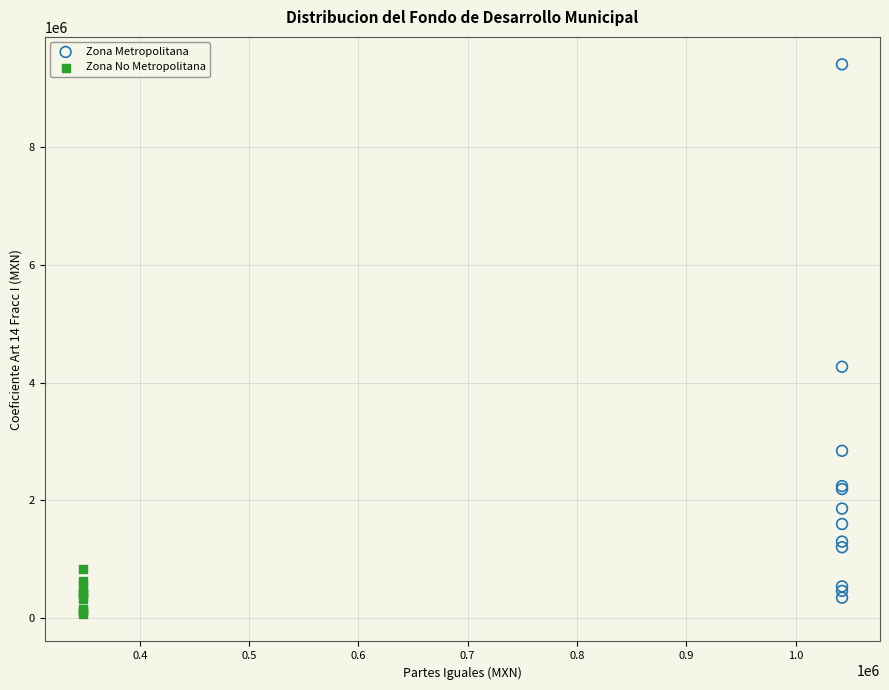

Which series has the largest Y range (max minus min)?

Zona Metropolitana